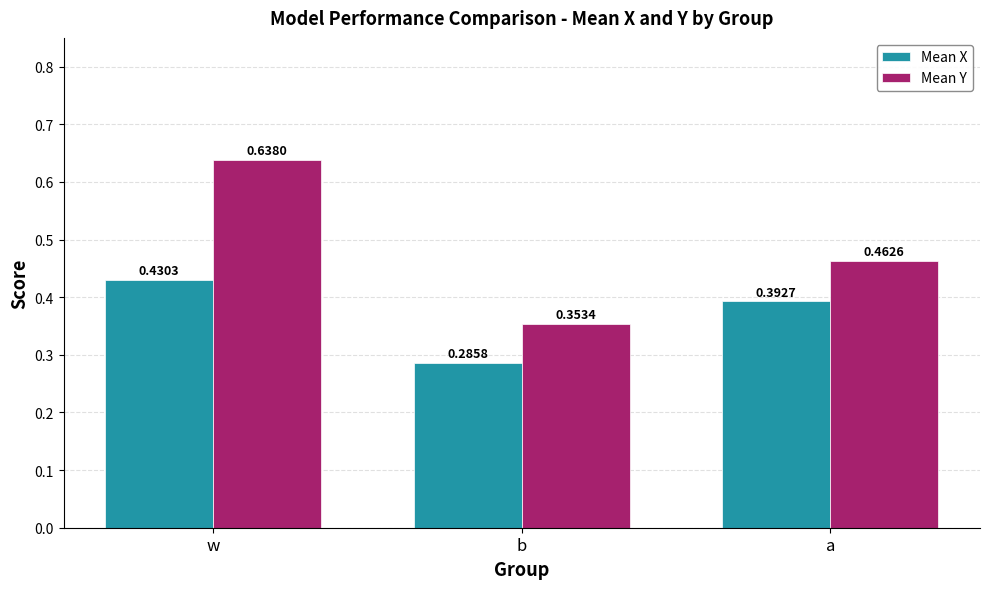

How many Mean X values are between 0 and 1?

3